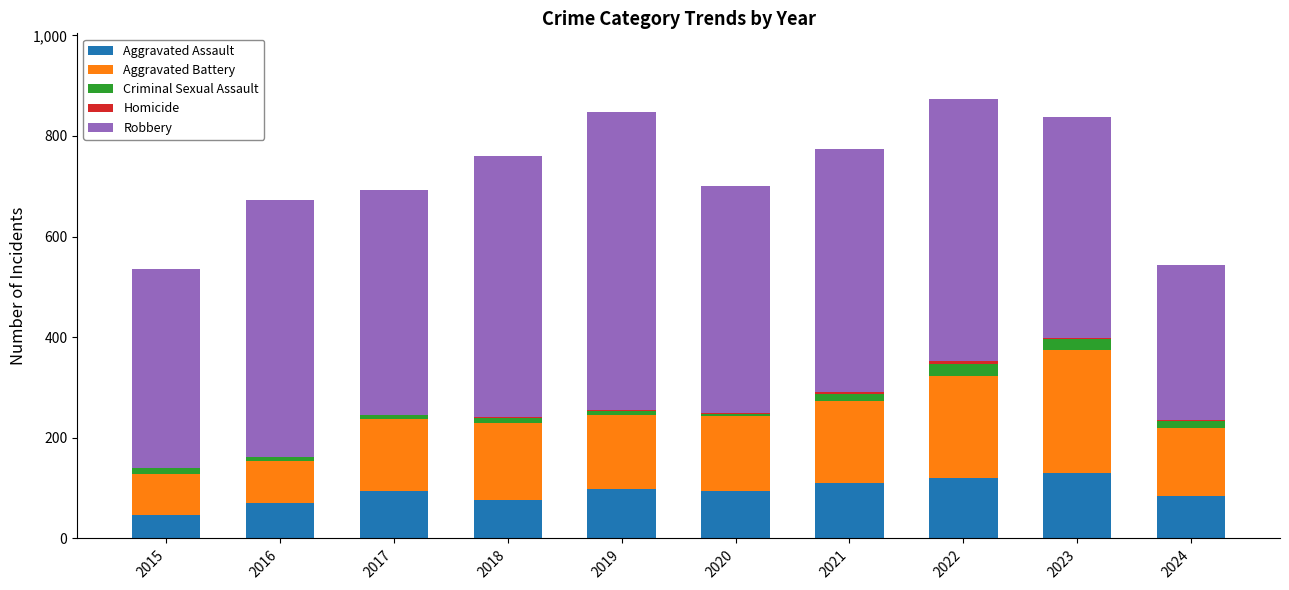

Are the bars horizontal?

No